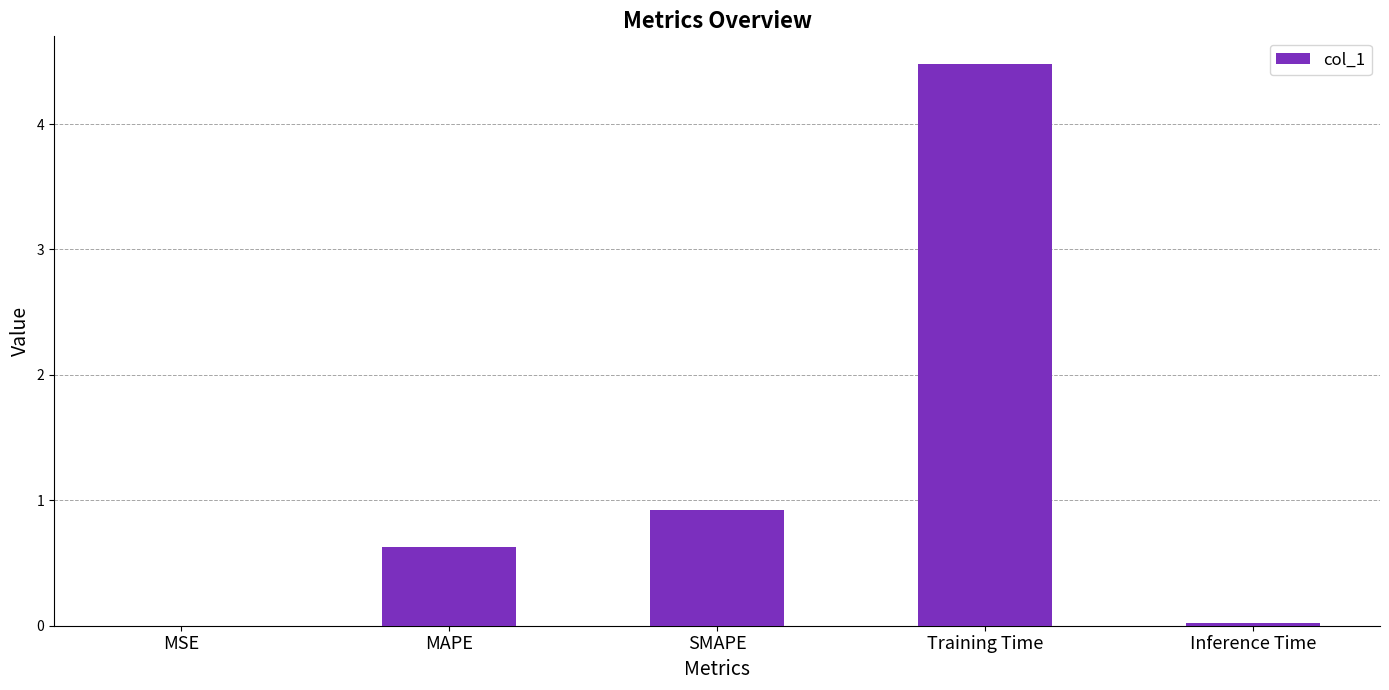

The chart shows a value of 4.5 at Training Time. True or false?

True